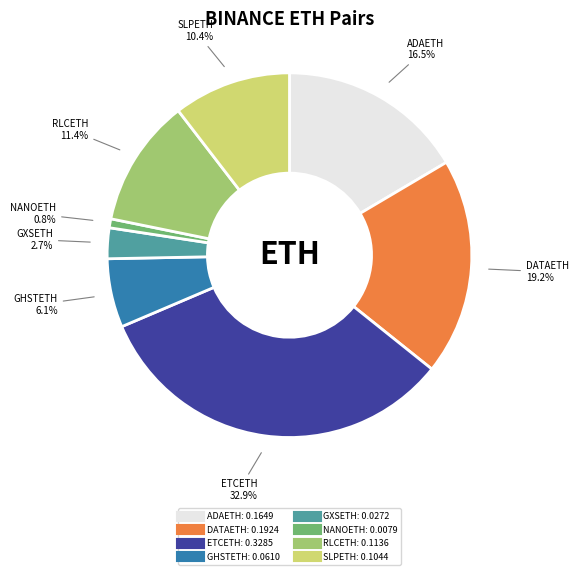

How many slices are in this pie chart?

8